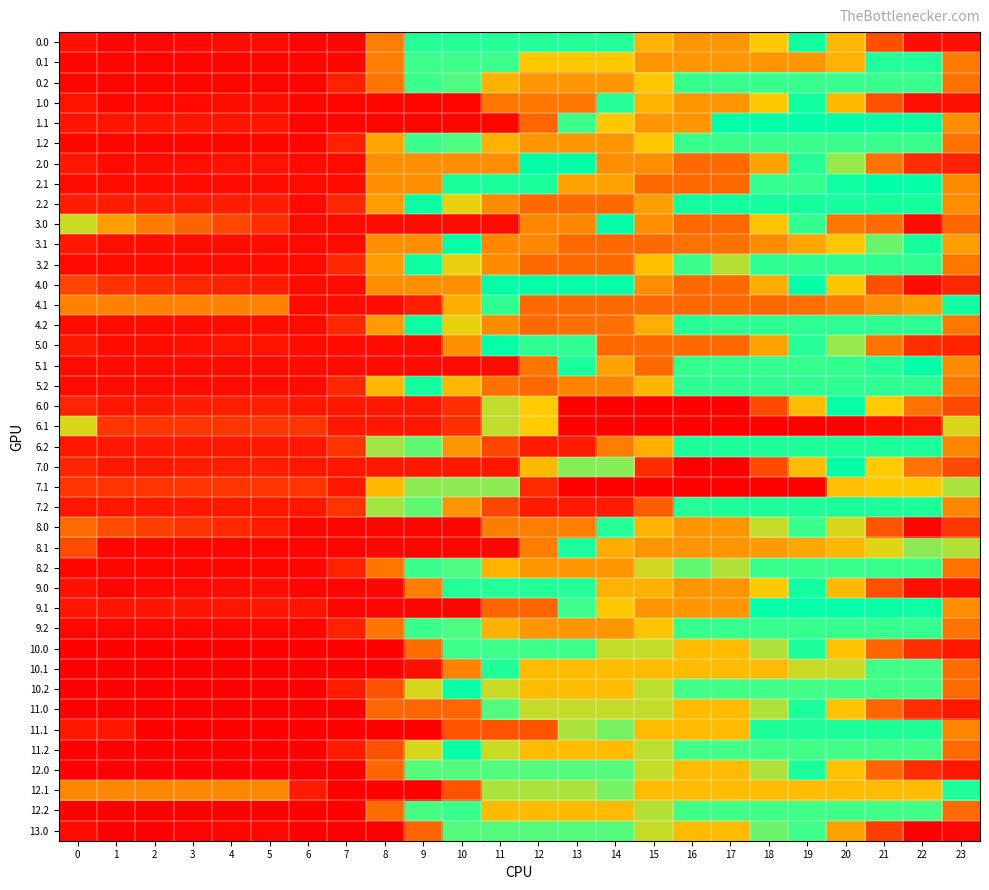

Reading left to right, list all the values displayed in this chart.

0.0: 0=282.5	1=246.4	2=249.1	3=257.8	4=266.0	5=268.2	6=246.4	7=246.4	8=557.5	9=852.6	10=852.6	11=852.6	12=852.6	13=852.6	14=852.6	15=1163.7	16=1232.0	17=1232.0	18=1116.5	19=887.3	20=672.7	21=449.5	22=272.1	23=277.3
0.1: 0=246.4	1=246.4	2=246.4	3=246.4	4=246.4	5=246.4	6=246.4	7=246.4	8=557.5	9=808.7	10=808.7	11=808.7	12=1119.8	13=1119.8	14=1119.8	15=1232.0	16=1232.0	17=1232.0	18=1232.0	19=1232.0	20=1168.0	21=863.0	22=856.2	23=551.3
0.2: 0=246.4	1=246.4	2=246.4	3=246.4	4=246.4	5=246.4	6=246.4	7=325.1	8=537.1	9=810.9	10=1015.5	11=1166.1	12=1232.0	13=1232.0	14=1232.0	15=1120.5	16=815.6	17=815.6	18=815.6	19=815.6	20=815.6	21=815.6	22=815.6	23=531.0
1.0: 0=282.5	1=246.4	2=249.1	3=257.8	4=266.0	5=268.2	6=246.4	7=246.4	8=246.4	9=246.4	10=246.4	11=541.5	12=541.5	13=541.5	14=852.6	15=1163.7	16=1232.0	17=1232.0	18=1116.5	19=887.3	20=672.7	21=449.5	22=272.1	23=277.3
1.1: 0=289.8	1=289.8	2=289.8	3=289.8	4=289.8	5=289.8	6=246.4	7=246.4	8=246.4	9=246.4	10=246.4	11=246.4	12=497.6	13=808.7	14=1119.8	15=1232.0	16=1232.0	17=927.1	18=927.1	19=927.1	20=925.6	21=906.4	22=899.6	23=594.7
1.2: 0=246.4	1=246.4	2=246.4	3=246.4	4=246.4	5=246.4	6=246.4	7=325.1	8=636.2	9=810.9	10=1015.5	11=1166.1	12=1232.0	13=1232.0	14=1232.0	15=1120.5	16=815.6	17=815.6	18=815.6	19=815.6	20=815.6	21=815.6	22=815.6	23=531.0
2.0: 0=299.3	1=263.2	2=265.9	3=274.6	4=282.8	5=285.0	6=263.2	7=263.2	8=595.5	9=595.5	10=595.5	11=595.5	12=915.4	13=915.4	14=1247.7	15=1247.7	16=1316.0	17=1316.0	18=1200.5	19=971.3	20=756.7	21=533.5	22=356.1	23=327.7
2.1: 0=263.2	1=263.2	2=263.2	3=263.2	4=263.2	5=263.2	6=263.2	7=263.2	8=595.5	9=595.5	10=871.5	11=871.5	12=871.5	13=1203.8	14=1203.8	15=1316.0	16=1316.0	17=1316.0	18=990.3	19=990.3	20=940.6	21=921.4	22=914.6	23=588.9
2.2: 0=313.0	1=313.0	2=313.0	3=313.0	4=313.0	5=313.0	6=263.2	7=341.9	8=621.1	9=894.9	10=1099.5	11=1250.1	12=1316.0	13=1316.0	14=1316.0	15=1207.9	16=882.2	17=882.2	18=882.2	19=882.2	20=882.2	21=882.2	22=882.2	23=597.6
3.0: 0=733.4	1=625.0	2=555.4	3=491.6	4=427.4	5=357.3	6=263.2	7=263.2	8=263.2	9=263.2	10=263.2	11=263.2	12=583.0	13=583.0	14=915.4	15=1247.7	16=1316.0	17=1316.0	18=1128.3	19=826.8	20=539.9	21=513.0	22=263.2	23=498.3
3.1: 0=299.5	1=278.6	2=270.7	3=268.1	4=268.4	5=268.4	6=263.2	7=263.2	8=595.5	9=595.5	10=927.9	11=1260.2	12=1260.2	13=1316.0	14=1316.0	15=1316.0	16=1302.5	17=1302.3	18=1254.3	19=1195.2	20=1121.4	21=1030.0	22=950.9	23=625.2
3.2: 0=263.2	1=263.2	2=263.2	3=263.2	4=263.2	5=263.2	6=263.2	7=341.9	8=621.1	9=894.9	10=1099.5	11=1250.1	12=1316.0	13=1316.0	14=1316.0	15=1135.6	16=809.9	17=741.1	18=832.4	19=832.4	20=832.4	21=832.4	22=832.4	23=547.8
4.0: 0=424.5	1=367.6	2=349.4	3=337.2	4=324.4	5=305.8	6=263.2	7=263.2	8=595.5	9=595.5	10=595.5	11=927.9	12=927.9	13=927.9	14=927.9	15=1247.7	16=1316.0	17=1316.0	18=1179.8	19=929.8	20=694.3	21=450.4	22=263.2	23=343.9
4.1: 0=567.1	1=567.1	2=567.1	3=567.1	4=567.1	5=567.1	6=263.2	7=263.2	8=263.2	9=319.0	10=651.4	11=983.7	12=1316.0	13=1316.0	14=1316.0	15=1316.0	16=1316.0	17=1316.0	18=1316.0	19=1308.4	20=1286.1	21=1246.1	22=1218.5	23=892.8
4.2: 0=263.2	1=263.2	2=263.2	3=263.2	4=263.2	5=263.2	6=263.2	7=341.9	8=621.1	9=894.9	10=1099.5	11=1250.1	12=1316.0	13=1304.3	14=1304.3	15=1175.5	16=849.8	17=832.4	18=832.4	19=832.4	20=832.4	21=832.4	22=832.4	23=547.8
5.0: 0=299.3	1=263.2	2=265.9	3=274.6	4=282.8	5=285.0	6=263.2	7=263.2	8=263.2	9=263.2	10=595.5	11=927.9	12=983.7	13=983.7	14=1316.0	15=1316.0	16=1316.0	17=1316.0	18=1200.5	19=971.3	20=756.7	21=533.5	22=356.1	23=327.7
5.1: 0=263.2	1=263.2	2=263.2	3=263.2	4=263.2	5=263.2	6=263.2	7=263.2	8=263.2	9=263.2	10=263.2	11=263.2	12=539.2	13=871.5	14=1203.8	15=1316.0	16=990.3	17=990.3	18=990.3	19=990.3	20=988.8	21=969.6	22=914.6	23=588.9
5.2: 0=263.2	1=263.2	2=263.2	3=263.2	4=263.2	5=263.2	6=263.2	7=341.9	8=674.2	9=948.1	10=1152.7	11=1303.3	12=1316.0	13=1266.2	14=1266.2	15=1158.1	16=832.4	17=832.4	18=832.4	19=832.4	20=832.4	21=832.4	22=832.4	23=547.8
6.0: 0=333.7	1=297.6	2=300.3	3=309.0	4=317.2	5=319.4	6=297.6	7=297.6	8=297.6	9=297.6	10=360.7	11=736.5	12=1112.2	13=1488.0	14=1488.0	15=1488.0	16=1488.0	17=1488.0	18=1372.5	19=1143.3	20=928.7	21=705.5	22=528.0	23=430.9
6.1: 0=724.0	1=378.4	2=378.4	3=378.4	4=378.4	5=378.4	6=378.4	7=297.6	8=297.6	9=297.6	10=360.7	11=736.5	12=1112.2	13=1488.0	14=1488.0	15=1488.0	16=1488.0	17=1488.0	18=1488.0	19=1488.0	20=1486.5	21=1467.3	22=1460.5	23=1092.2
6.2: 0=297.6	1=297.6	2=297.6	3=297.6	4=297.6	5=297.6	6=297.6	7=376.3	8=752.1	9=1025.9	10=1230.5	11=1381.1	12=1447.0	13=1447.0	14=1280.0	15=1171.9	16=866.8	17=866.8	18=866.8	19=866.8	20=866.8	21=866.8	22=866.8	23=582.2
7.0: 0=333.7	1=297.6	2=300.3	3=309.0	4=317.2	5=319.4	6=297.6	7=297.6	8=297.6	9=297.6	10=297.6	11=297.6	12=673.4	13=1043.9	14=1043.9	15=1419.7	16=1488.0	17=1488.0	18=1372.5	19=1143.3	20=928.7	21=705.5	22=528.0	23=430.9
7.1: 0=378.4	1=378.4	2=378.4	3=378.4	4=378.4	5=378.4	6=378.4	7=297.6	8=673.4	9=1049.1	10=1049.1	11=1049.1	12=1424.9	13=1488.0	14=1488.0	15=1488.0	16=1488.0	17=1488.0	18=1488.0	19=1488.0	20=1140.9	21=1121.8	22=1115.0	23=746.7
7.2: 0=297.6	1=297.6	2=297.6	3=297.6	4=297.6	5=297.6	6=297.6	7=376.3	8=752.1	9=1025.9	10=1230.5	11=1381.1	12=1447.0	13=1447.0	14=1447.0	15=1338.9	16=970.6	17=866.8	18=866.8	19=866.8	20=866.8	21=866.8	22=866.8	23=582.2
8.0: 0=514.6	1=439.9	2=403.9	3=373.9	4=343.3	5=306.8	6=246.4	7=246.4	8=246.4	9=246.4	10=246.4	11=557.5	12=557.5	13=557.5	14=852.6	15=1163.7	16=1232.0	17=1232.0	18=1077.9	19=810.1	20=724.2	21=462.5	22=246.4	23=380.5
8.1: 0=439.0	1=246.4	2=246.4	3=246.4	4=246.4	5=246.4	6=246.4	7=246.4	8=246.4	9=246.4	10=246.4	11=246.4	12=557.5	13=868.6	14=1179.7	15=1232.0	16=1232.0	17=1232.0	18=1217.6	19=1192.2	20=1152.1	21=1094.3	22=1048.9	23=744.0
8.2: 0=246.4	1=246.4	2=246.4	3=246.4	4=246.4	5=246.4	6=246.4	7=325.1	8=537.1	9=810.9	10=1015.5	11=1166.1	12=1232.0	13=1232.0	14=1232.0	15=1085.3	16=780.4	17=745.2	18=815.6	19=815.6	20=815.6	21=815.6	22=815.6	23=531.0
9.0: 0=282.5	1=246.4	2=249.1	3=257.8	4=266.0	5=268.2	6=246.4	7=246.4	8=246.4	9=557.5	10=852.6	11=852.6	12=852.6	13=852.6	14=1163.7	15=1163.7	16=1232.0	17=1232.0	18=1116.5	19=887.3	20=672.7	21=449.5	22=272.1	23=277.3
9.1: 0=289.8	1=289.8	2=289.8	3=289.8	4=289.8	5=289.8	6=289.8	7=246.4	8=246.4	9=246.4	10=246.4	11=497.6	12=497.6	13=808.7	14=1119.8	15=1232.0	16=1232.0	17=1232.0	18=927.1	19=927.1	20=925.6	21=906.4	22=899.6	23=594.7
9.2: 0=249.8	1=249.8	2=249.8	3=249.8	4=249.8	5=249.8	6=246.4	7=325.1	8=537.1	9=810.9	10=1015.5	11=1166.1	12=1232.0	13=1232.0	14=1232.0	15=1123.9	16=819.0	17=819.0	18=819.0	19=819.0	20=819.0	21=819.0	22=819.0	23=534.4
10.0: 0=232.1	1=229.6	2=229.6	3=229.6	4=229.6	5=229.6	6=229.6	7=229.6	8=229.6	9=519.5	10=809.4	11=809.4	12=809.4	13=809.4	14=1079.7	15=1079.7	16=1148.0	17=1148.0	18=1066.2	19=870.7	20=689.6	21=500.2	22=356.4	23=294.2
10.1: 0=229.6	1=229.6	2=229.6	3=229.6	4=229.6	5=229.6	6=229.6	7=229.6	8=229.6	9=278.3	10=568.2	11=858.1	12=1148.0	13=1148.0	14=1148.0	15=1148.0	16=1148.0	17=1148.0	18=1148.0	19=1082.0	20=1082.0	21=797.9	22=797.9	23=513.7
10.2: 0=229.6	1=229.6	2=229.6	3=229.6	4=229.6	5=229.6	6=229.6	7=308.3	8=453.1	9=726.9	10=931.5	11=1082.1	12=1148.0	13=1148.0	14=1148.0	15=1073.6	16=802.1	17=797.9	18=797.9	19=797.9	20=797.9	21=797.9	22=797.9	23=513.7
11.0: 0=232.1	1=229.6	2=229.6	3=229.6	4=229.6	5=229.6	6=229.6	7=229.6	8=499.9	9=499.9	10=499.9	11=789.8	12=1079.7	13=1079.7	14=1079.7	15=1079.7	16=1148.0	17=1148.0	18=1066.2	19=870.7	20=689.6	21=500.2	22=356.4	23=294.2
11.1: 0=295.6	1=295.6	2=229.6	3=229.6	4=229.6	5=229.6	6=229.6	7=229.6	8=229.6	9=229.6	10=456.0	11=456.0	12=456.0	13=745.9	14=1035.8	15=1148.0	16=1148.0	17=1148.0	18=863.9	19=863.9	20=863.9	21=863.9	22=863.9	23=579.7
11.2: 0=229.6	1=229.6	2=229.6	3=229.6	4=229.6	5=229.6	6=229.6	7=308.3	8=453.1	9=726.9	10=931.5	11=1082.1	12=1148.0	13=1148.0	14=1148.0	15=1073.6	16=797.9	17=797.9	18=797.9	19=797.9	20=797.9	21=797.9	22=797.9	23=513.7
12.0: 0=232.1	1=229.6	2=229.6	3=229.6	4=229.6	5=229.6	6=229.6	7=229.6	8=499.9	9=789.8	10=789.8	11=789.8	12=789.8	13=789.8	14=789.8	15=1079.7	16=1148.0	17=1148.0	18=1066.2	19=870.7	20=689.6	21=500.2	22=356.4	23=294.2
12.1: 0=579.7	1=579.7	2=579.7	3=579.7	4=579.7	5=579.7	6=310.4	7=229.6	8=229.6	9=229.6	10=456.0	11=745.9	12=745.9	13=745.9	14=1035.8	15=1148.0	16=1148.0	17=1148.0	18=1148.0	19=1148.0	20=1148.0	21=1148.0	22=1148.0	23=863.9
12.2: 0=229.6	1=229.6	2=229.6	3=229.6	4=229.6	5=229.6	6=229.6	7=229.6	8=518.9	9=792.8	10=997.4	11=1148.0	12=1148.0	13=1148.0	14=1148.0	15=1069.3	16=797.9	17=797.9	18=797.9	19=797.9	20=797.9	21=797.9	22=797.9	23=513.7
13.0: 0=265.7	1=229.6	2=232.3	3=241.0	4=249.2	5=251.4	6=229.6	7=229.6	8=229.6	9=499.9	10=789.8	11=789.8	12=789.8	13=789.8	14=789.8	15=1079.7	16=1148.0	17=1148.0	18=1032.5	19=803.3	20=630.2	21=407.1	22=229.6	23=247.7